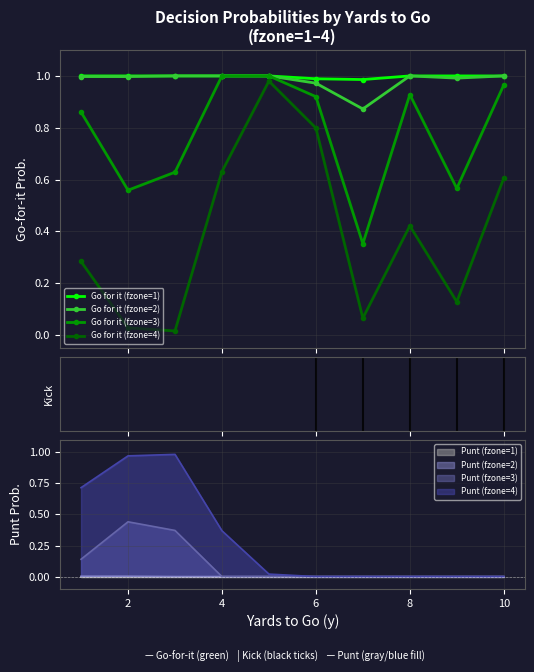

In Go for it (fzone=4), how many points are lower than both neighbors (excluding endpoints)?

3